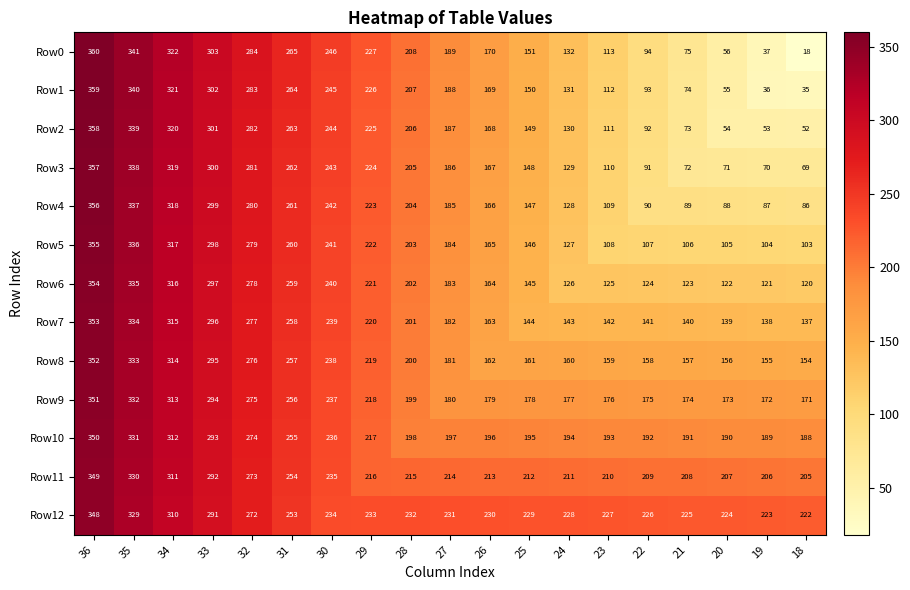

What is the sum of the Row6 values at 21 and 34?

439